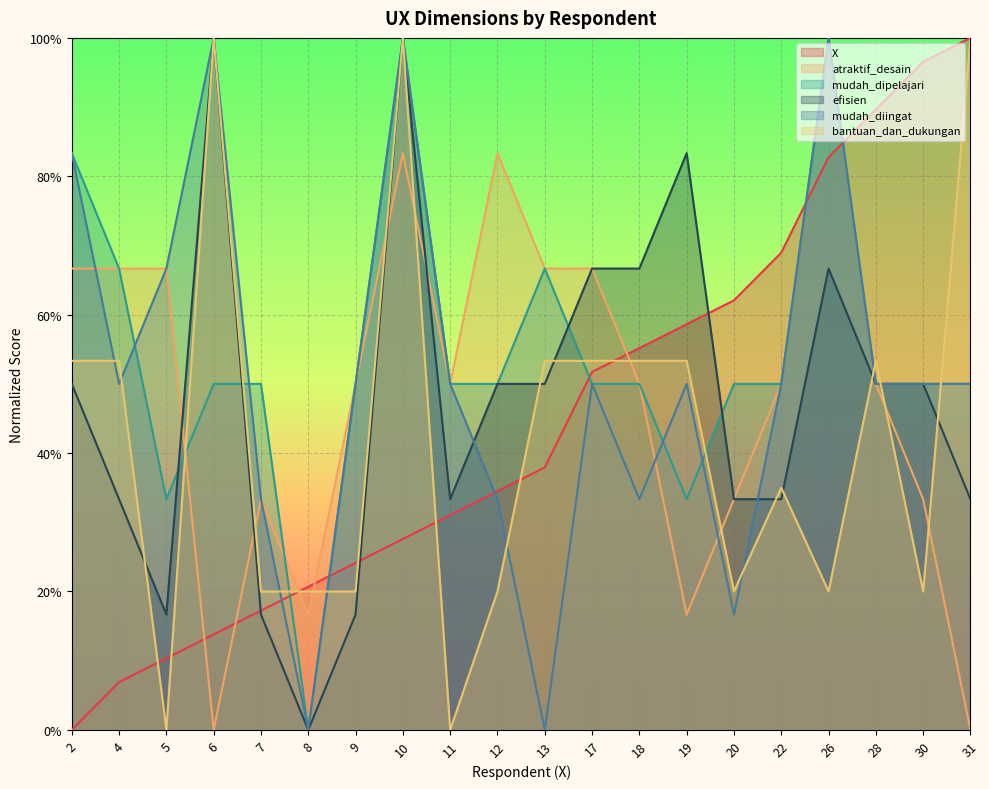

What are all the series names shown in the legend?

X, atraktif_desain, mudah_dipelajari, efisien, mudah_diingat, bantuan_dan_dukungan